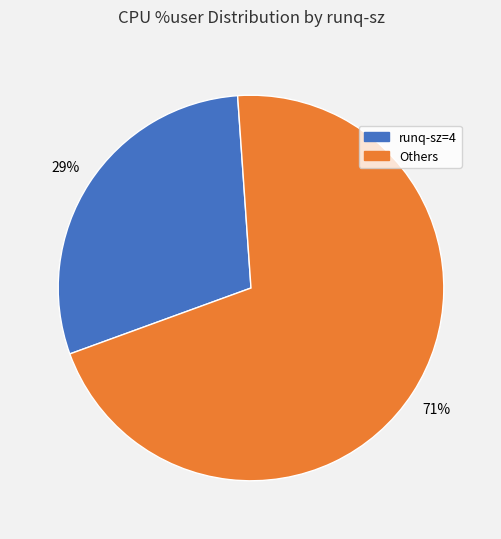

Is there a majority slice in this chart?

Yes